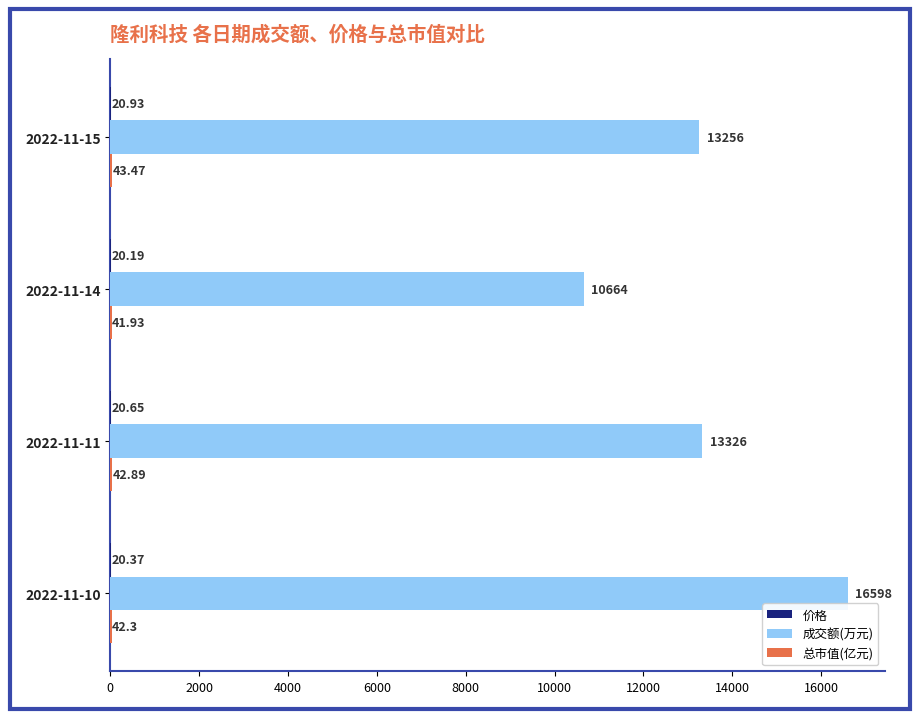

Which series changed the most between 2022-11-14 and 2022-11-10?

成交额(万元)